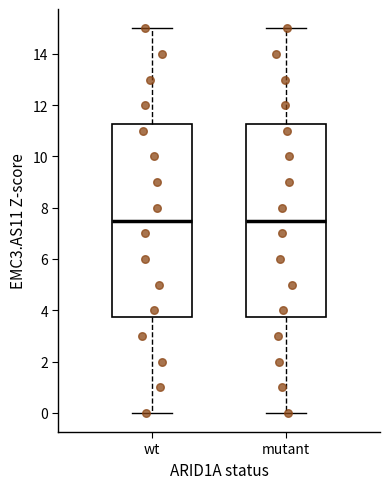

Reading left to right, read every box against the y-axis: the position of its median line, the range the box covers, and the ends of its whiskers. The values are not printed on the chart, so give them approximately, as read against the axis.

wt: median 7.6, box 3.8 to 11.2, whiskers 0.0 to 15.0
mutant: median 7.6, box 3.8 to 11.2, whiskers 0.0 to 15.0